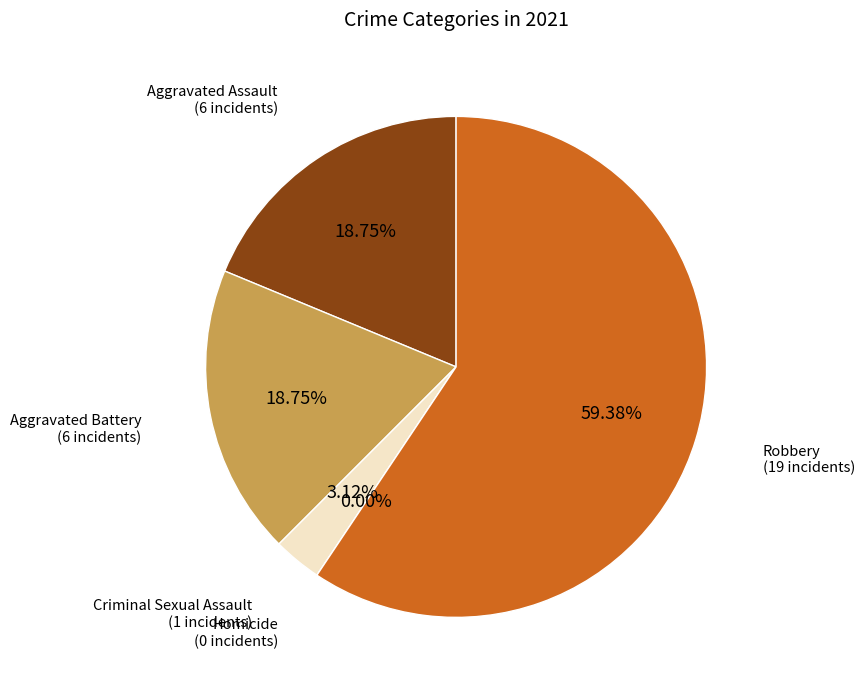

Is it true that Criminal Sexual Assault is 1% of the pie?

False